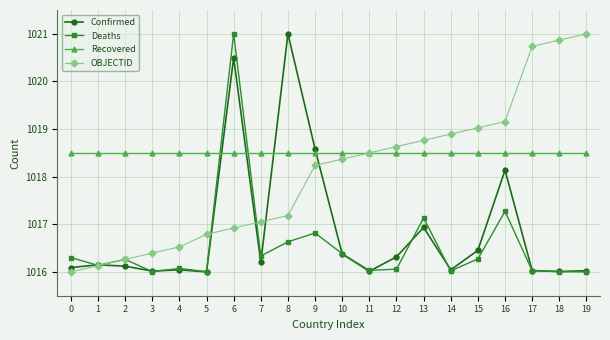

How many intersections are there between Confirmed and Recovered?

4